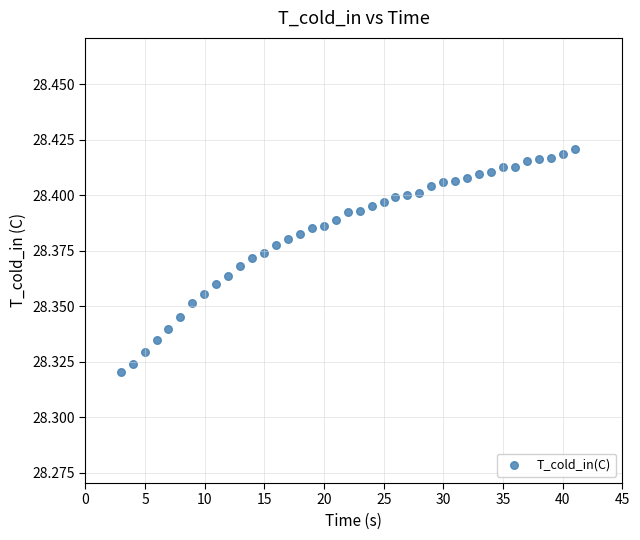

What is the range of X values (max minus min)?

38.1